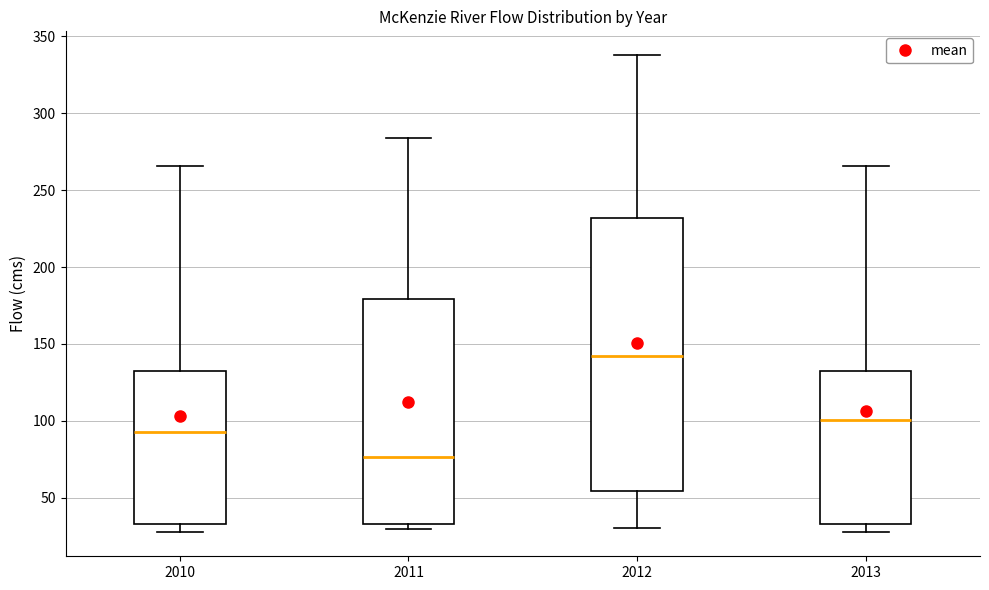

Comparing the boxes themselves (not the whiskers), which one is the tallest?

2012